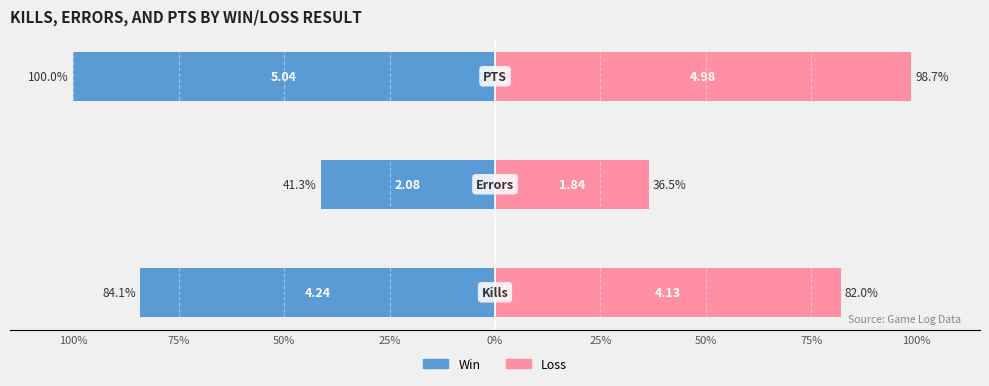

Reading left to right, what are all the values shown in this chart?

Win: 100%=-84.1	75%=-41.3	50%=-100.0
Loss: 100%=82.0	75%=36.5	50%=98.7